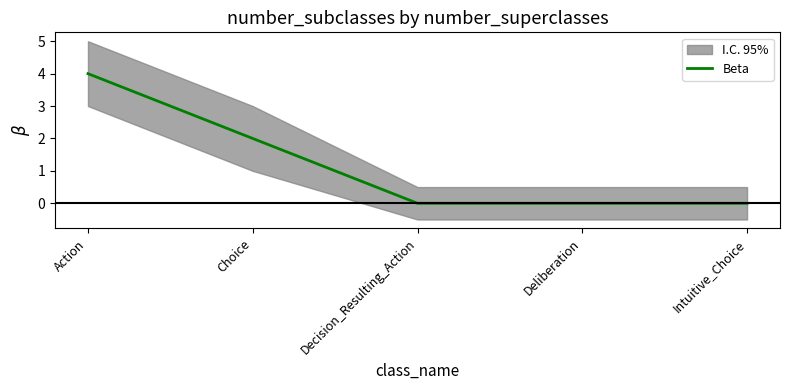

How many values are between 0 and 2?

4